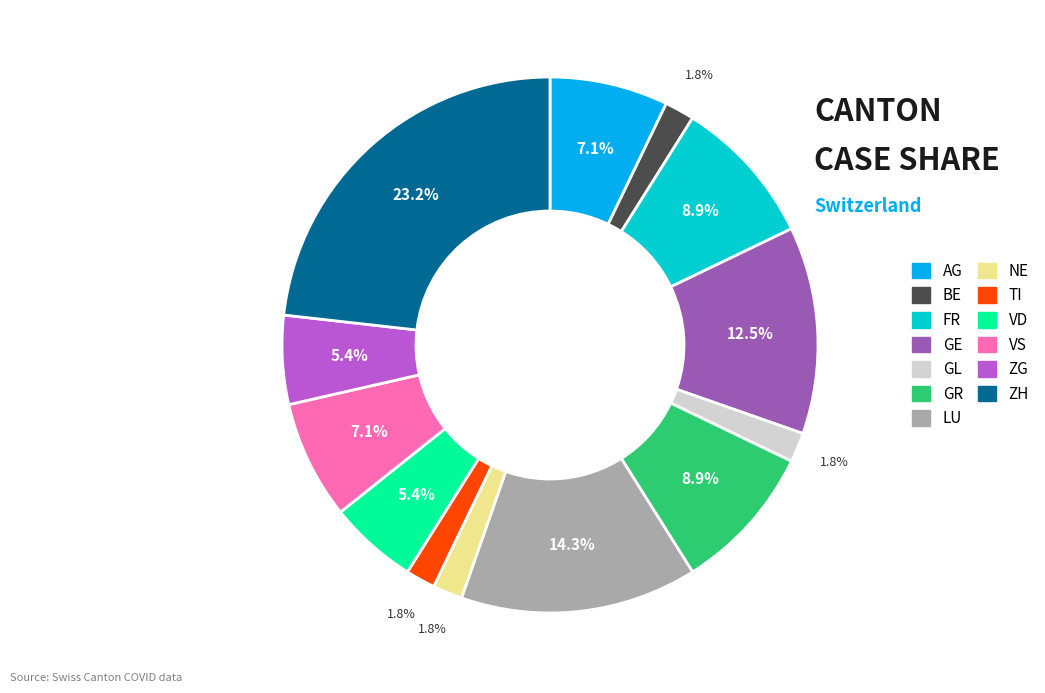

Is there any slice that represents more than half of the pie?

No